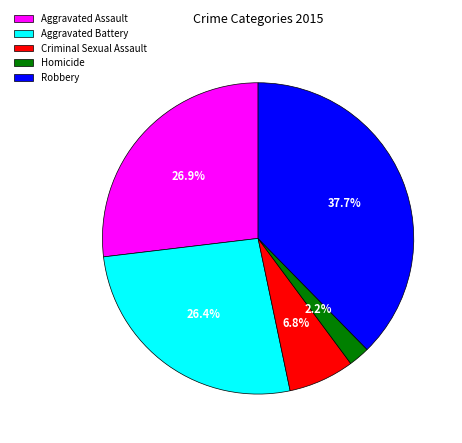

Which category has the smallest portion of the pie?

Homicide